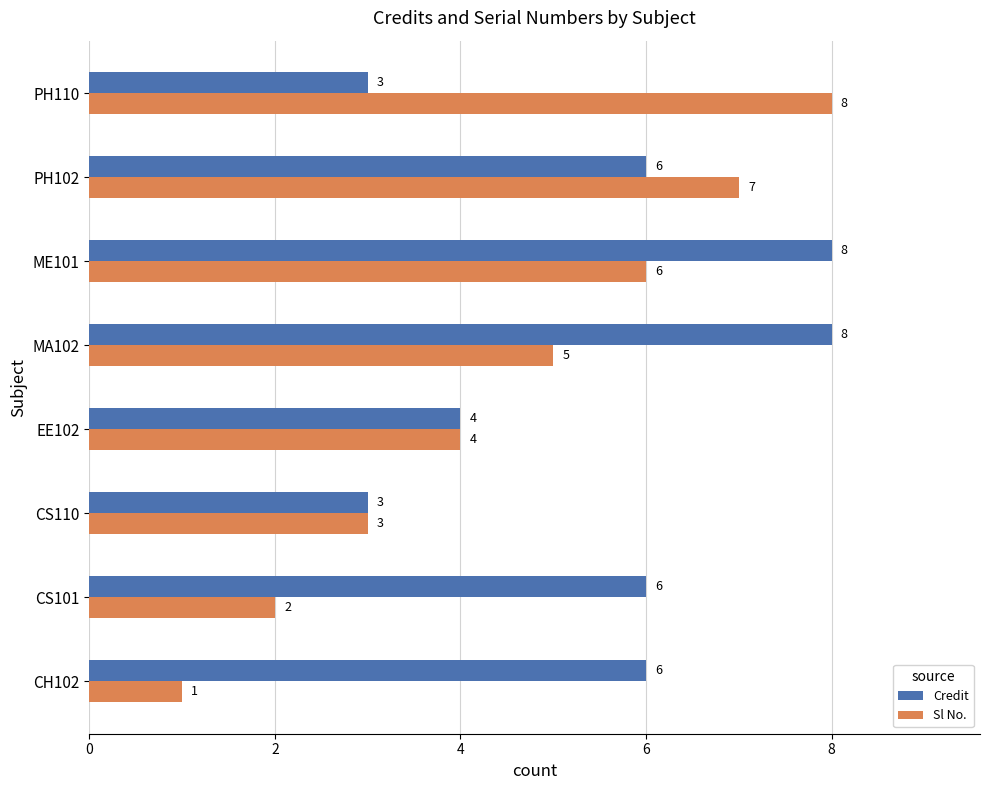

Which series has the widest spread of values?

Sl No.